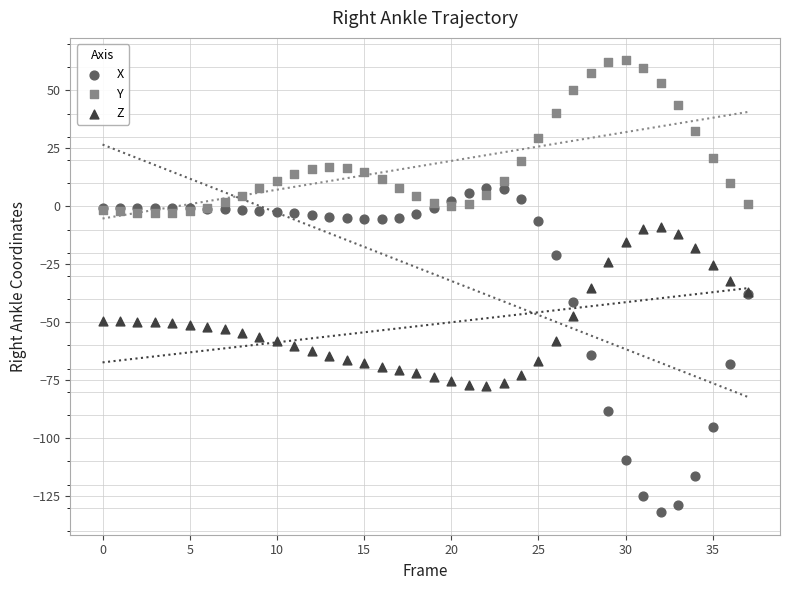

Which series has the widest spread of Y values?

X